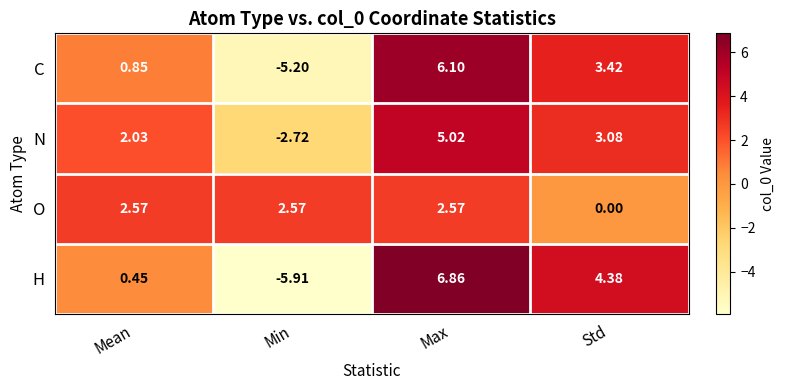

At Min, list the series in order from smallest to largest.

H, C, N, O